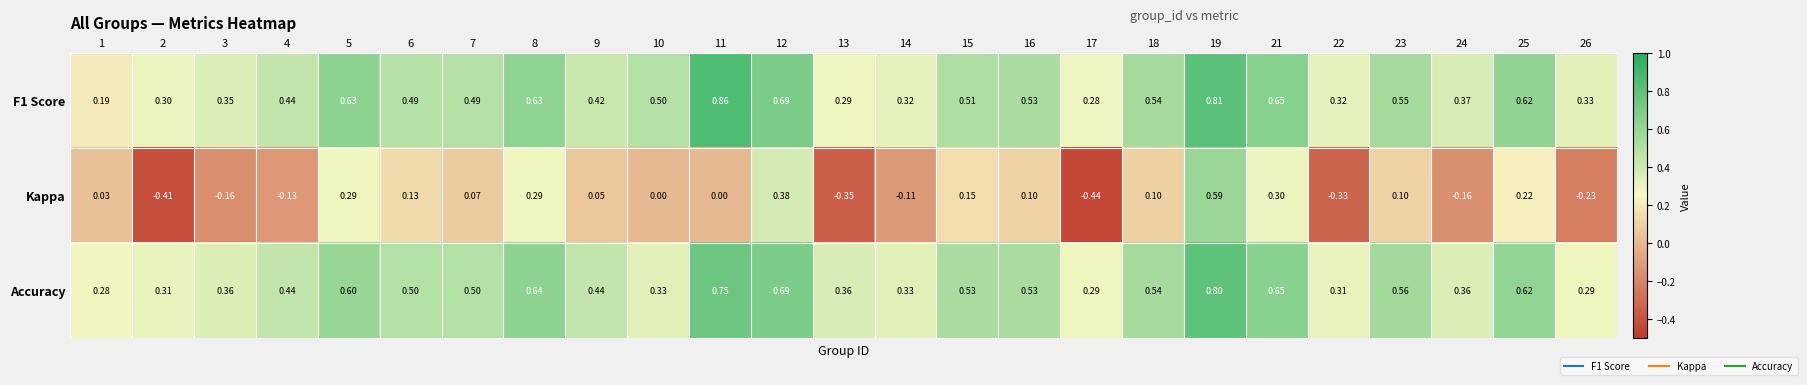

Which series has the widest spread of values?

Kappa